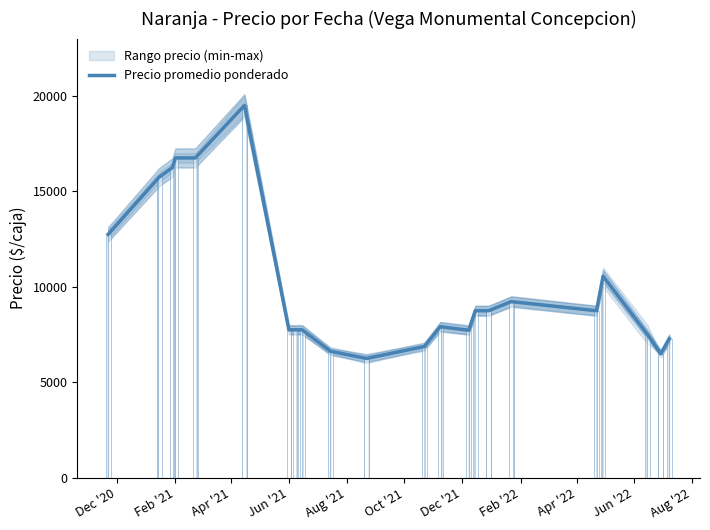

What is the ratio of the value at Feb '22 to the value at Apr '21?

0.5